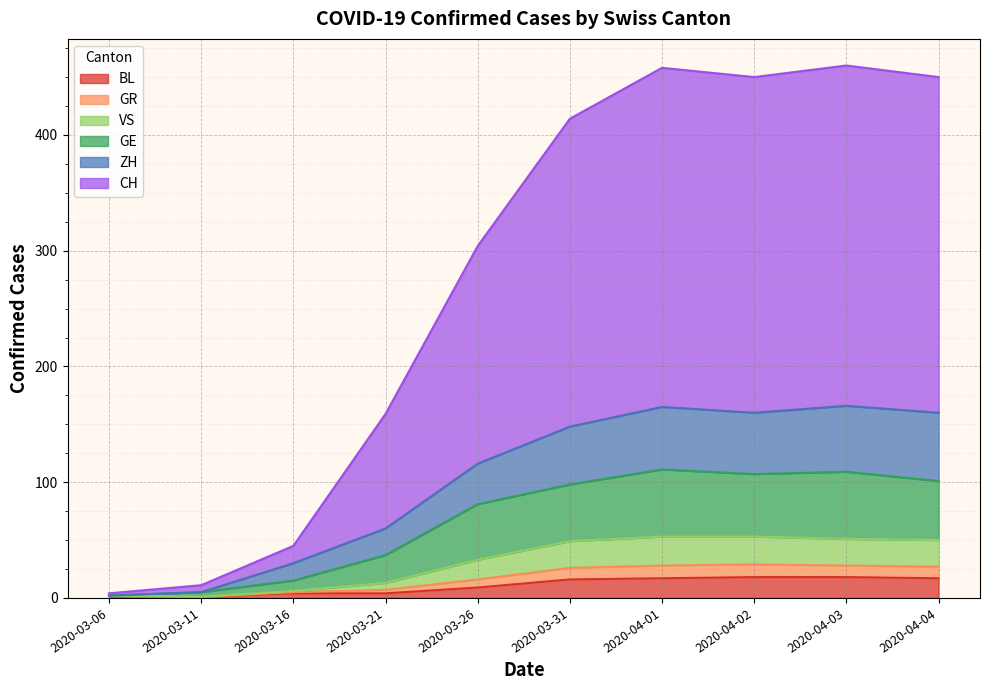

What are all the series names shown in the legend?

BL, GR, VS, GE, ZH, CH